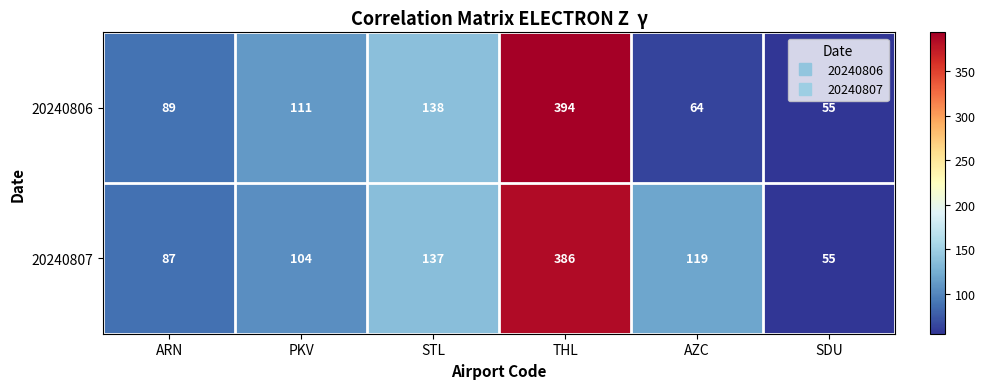

At which category is the sum across all series the highest?

THL